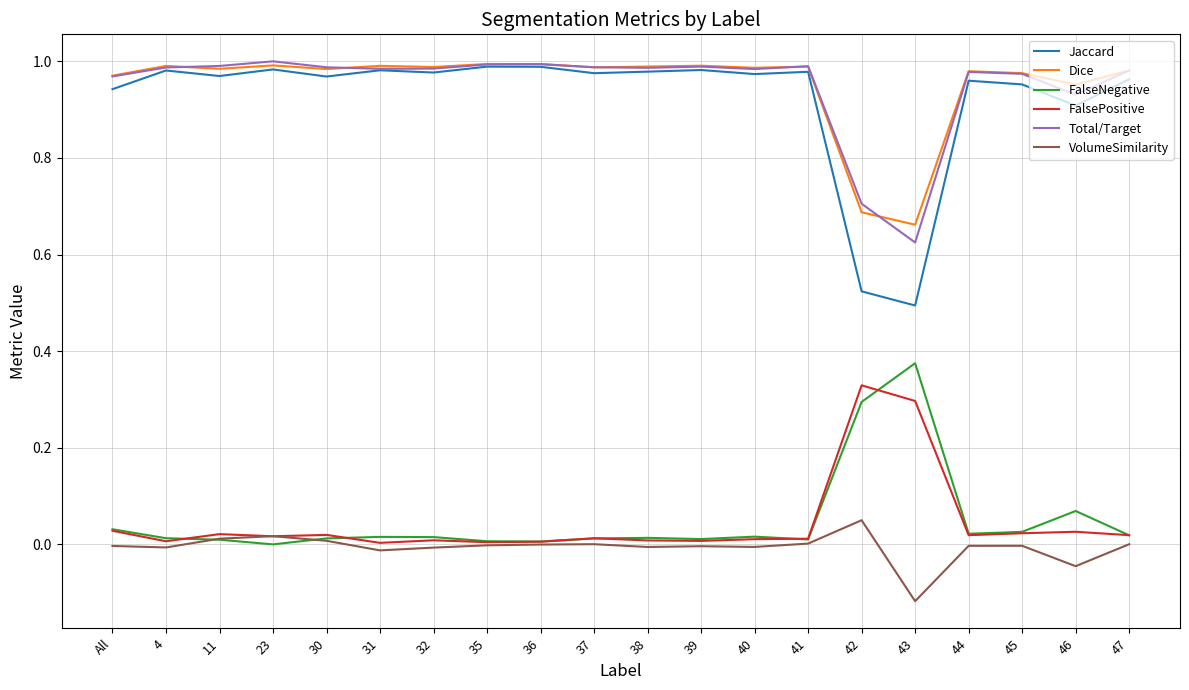

True or false: Dice and FalseNegative intersect in this chart.

False